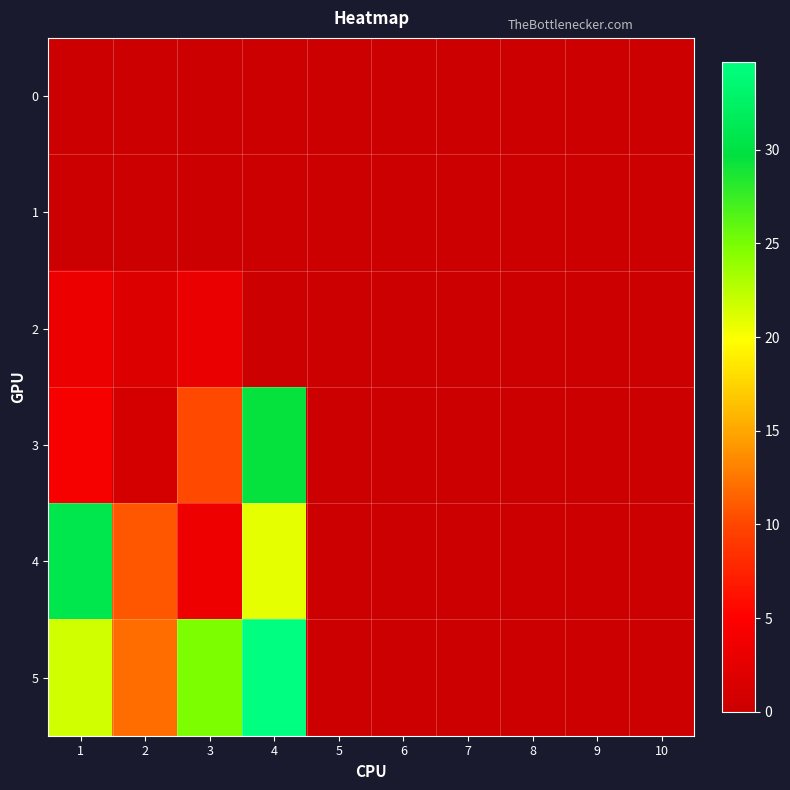

Rank the series by their maximum value, from lowest to highest.

0, 1, 2, 3, 4, 5